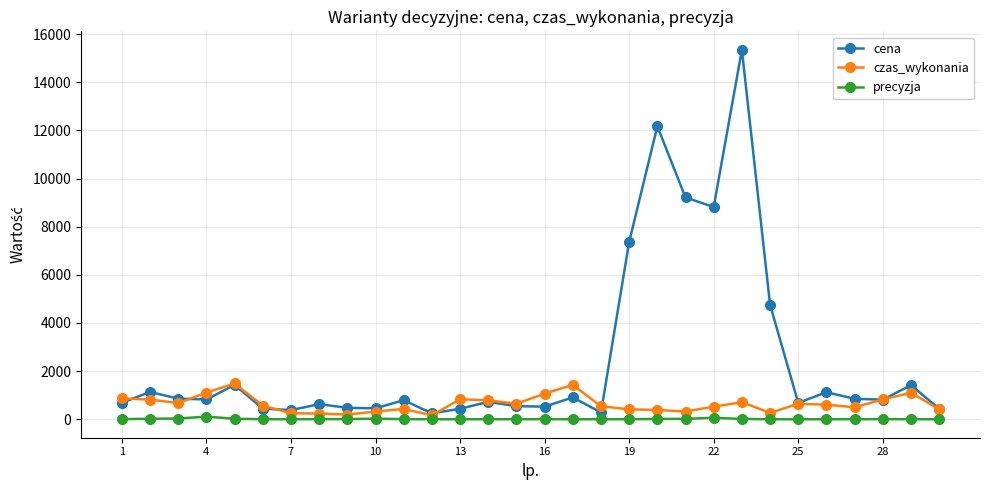

Which series has the largest total across all categories?

cena